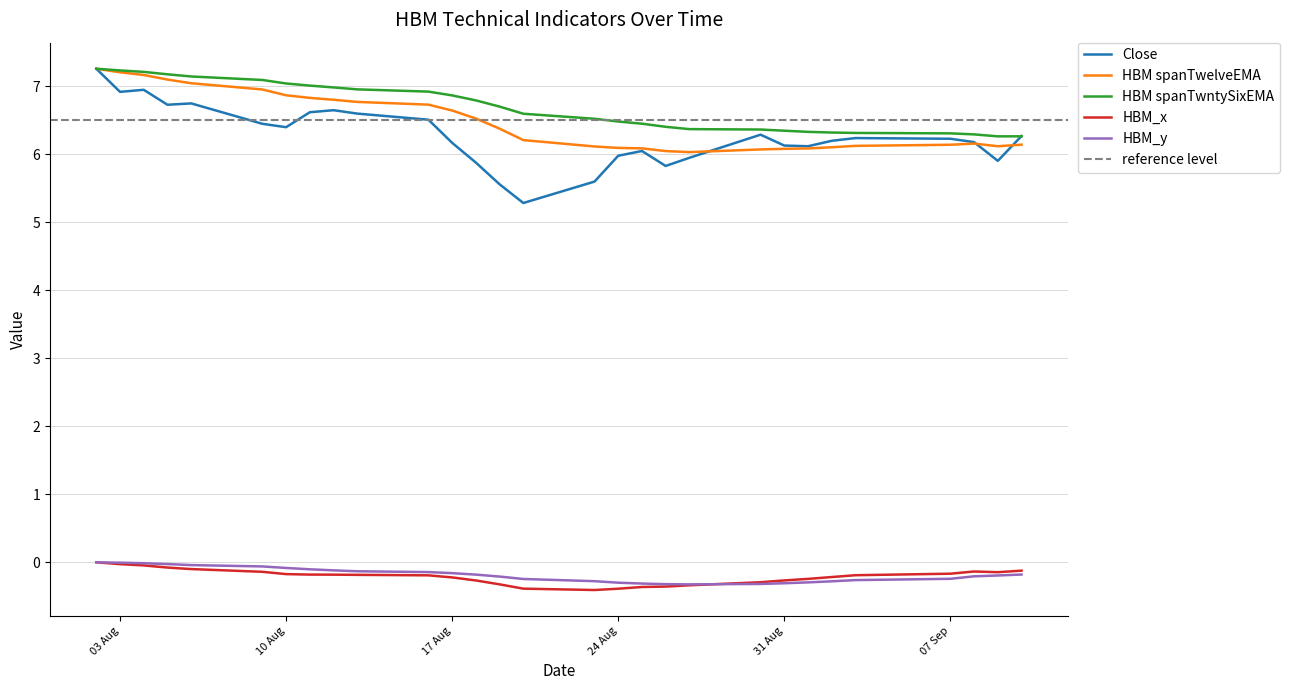

True or false: HBM spanTwntySixEMA and HBM_y cross at least once.

False